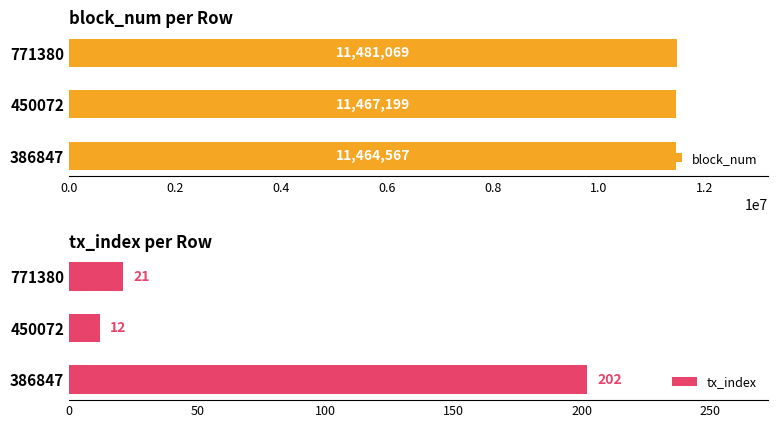

Is it true that tx_index equals 202 at 386847?

True